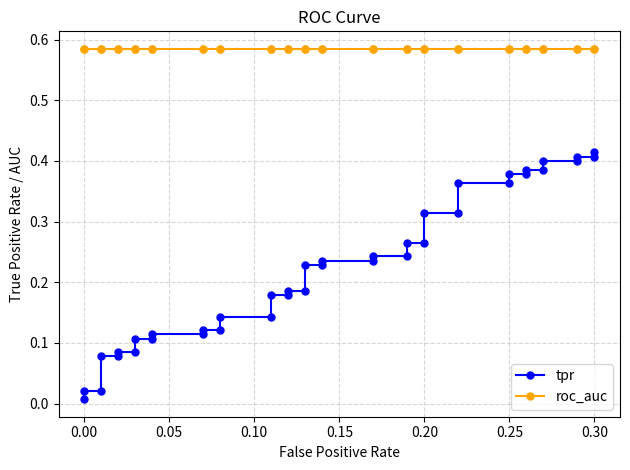

True or false: tpr and roc_auc cross at least once.

False